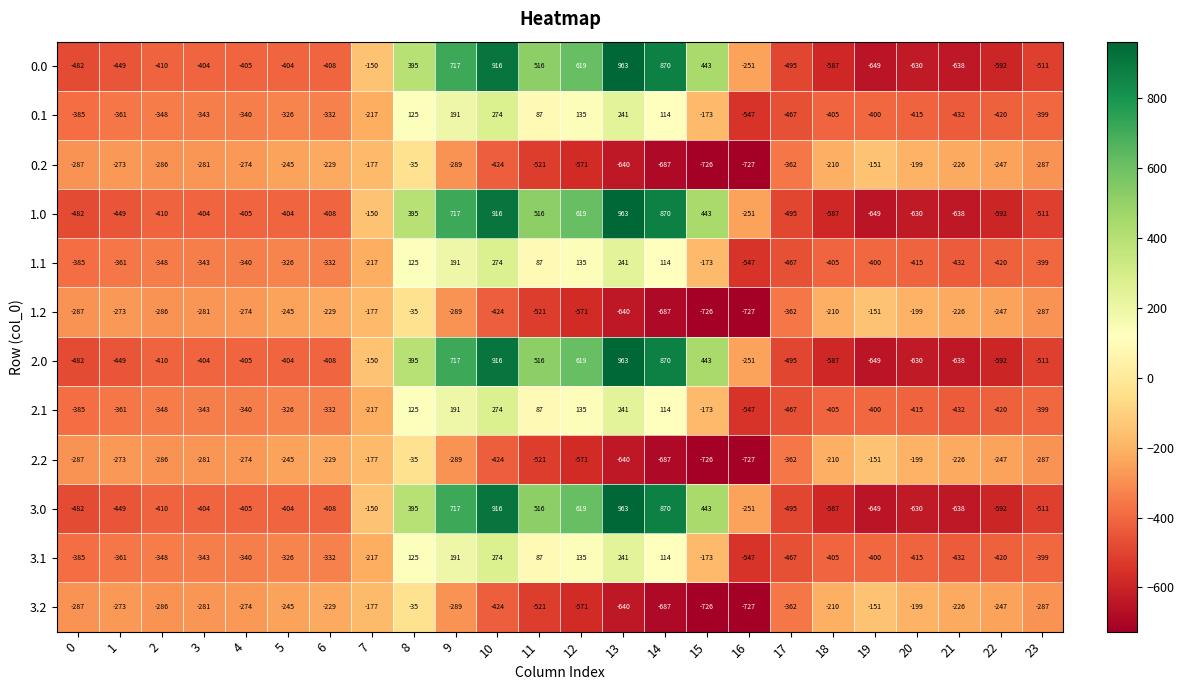

List the labels in order of 0.1 value, smallest first.

16, 17, 21, 22, 20, 18, 19, 23, 0, 1, 2, 3, 4, 6, 5, 7, 15, 11, 14, 8, 12, 9, 13, 10